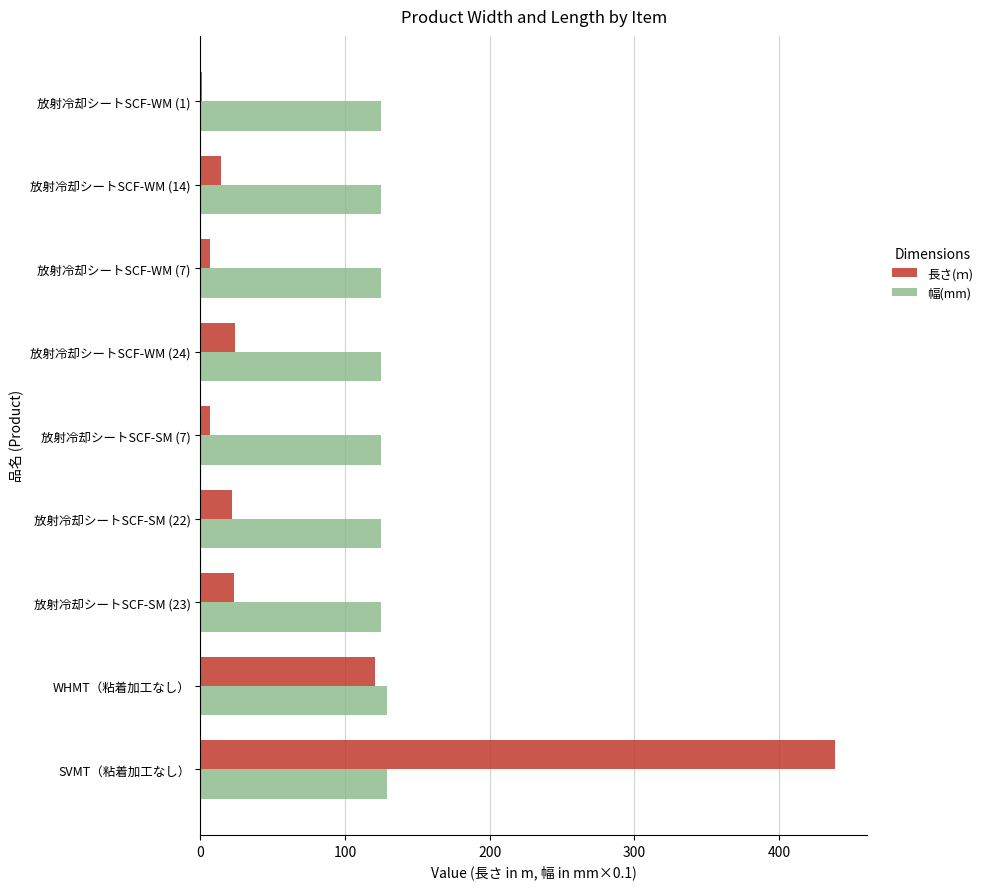

The value of 幅(mm) at 放射冷却シートSCF-SM (7) is 125. True or false?

True